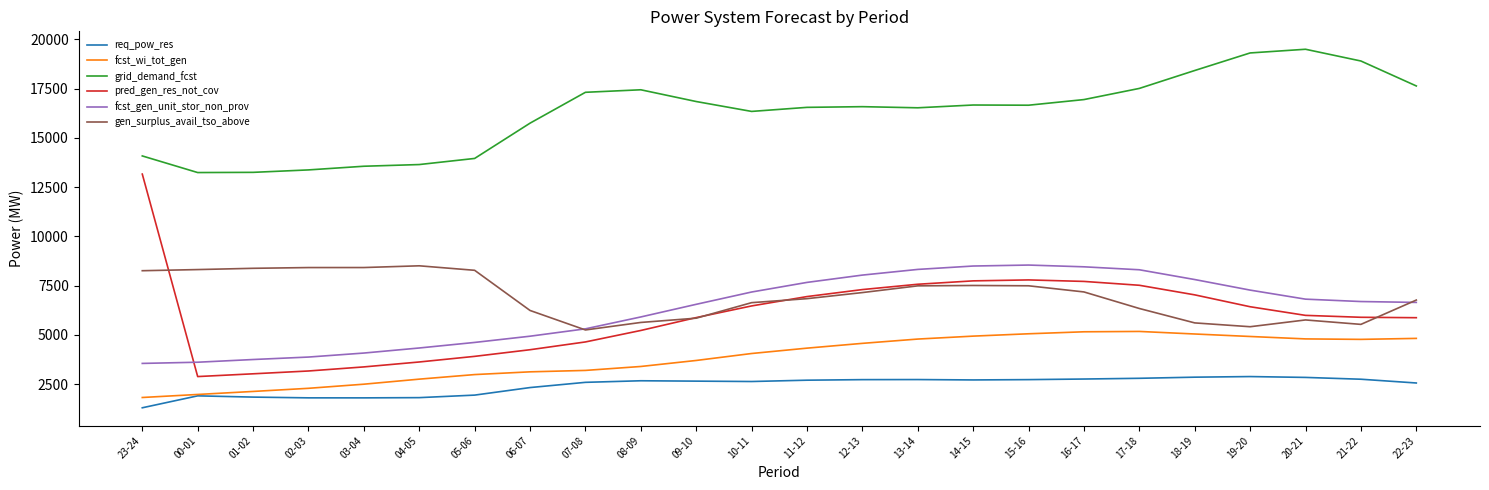

What is the sum of the pred_gen_res_not_cov values at 09-10 and 14-15?

13620